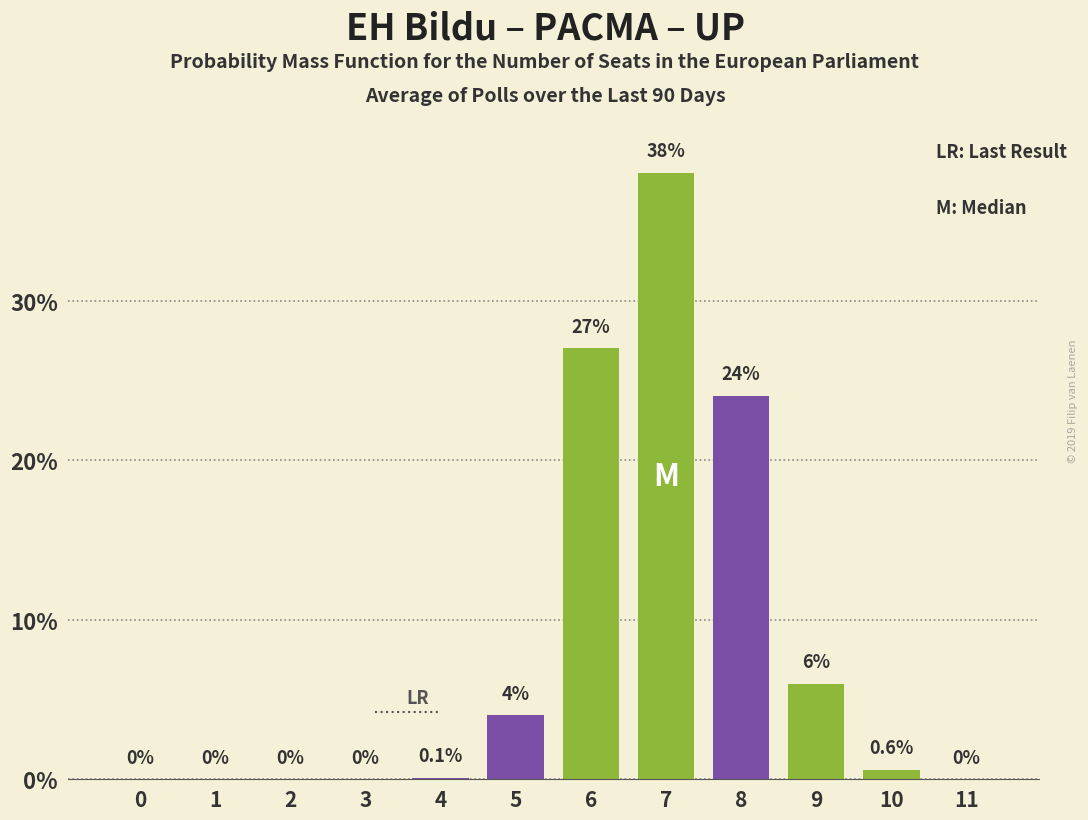

Reading left to right, extract all data points from this chart.

0=0.0	1=0.0	2=0.0	3=0.0	4=0.1	5=4.0	6=27.0	7=38.0	8=24.0	9=6.0	10=0.6	11=0.0